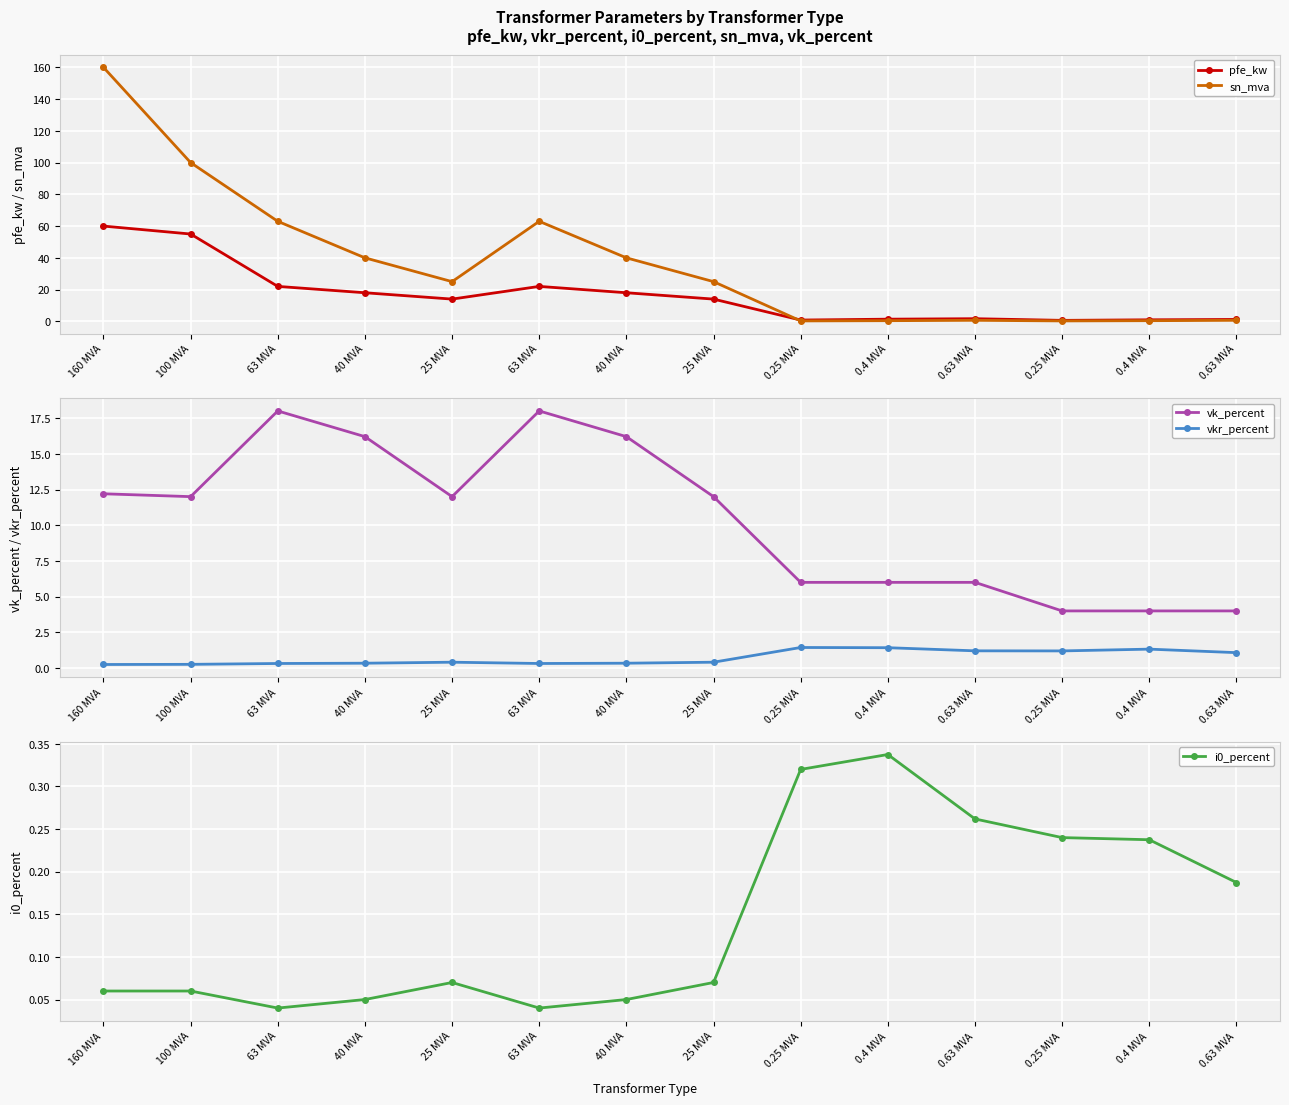

True or false: i0_percent and vk_percent intersect in this chart.

False